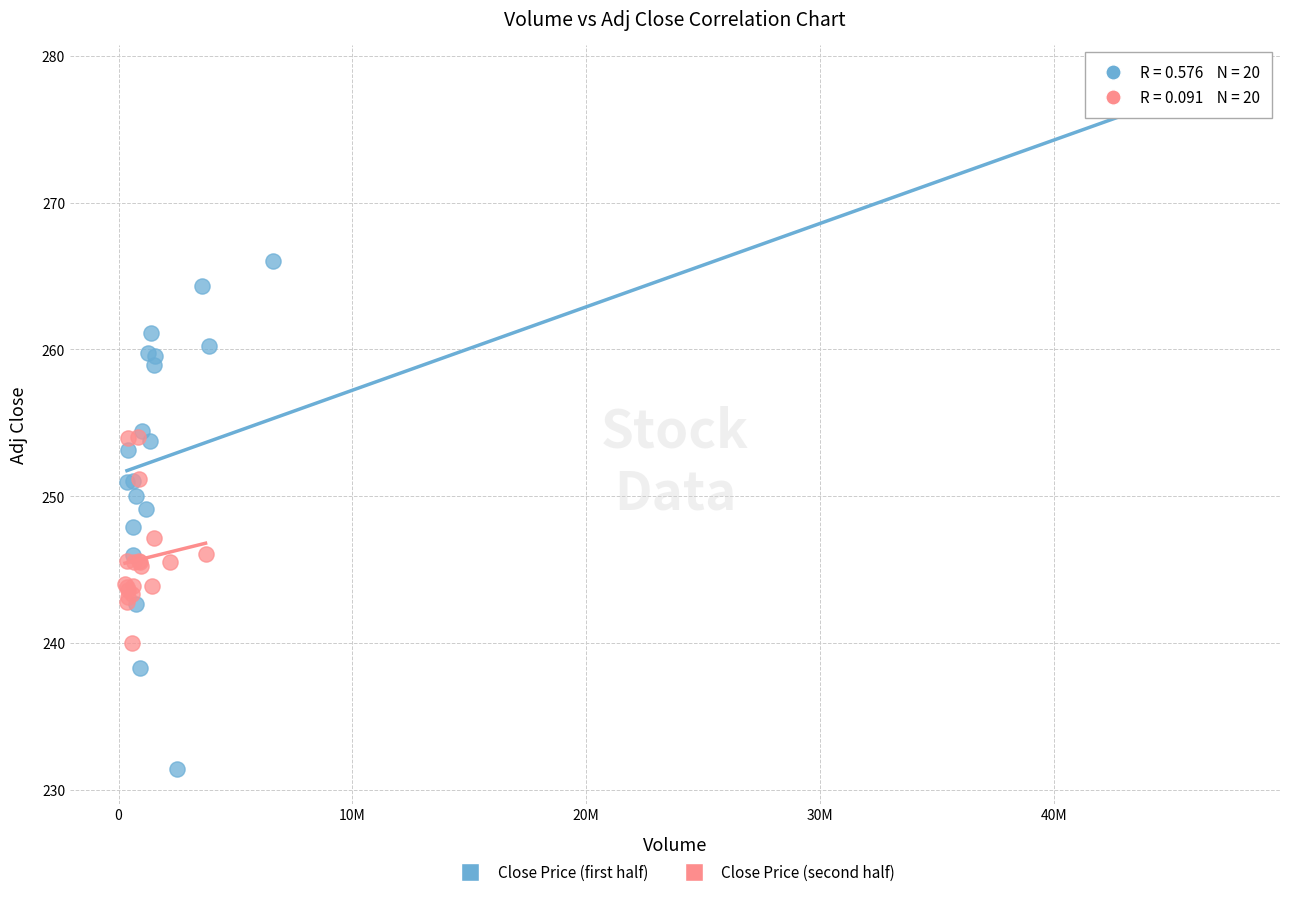

Which series contains the lowest Y value?

Close Price (first half)